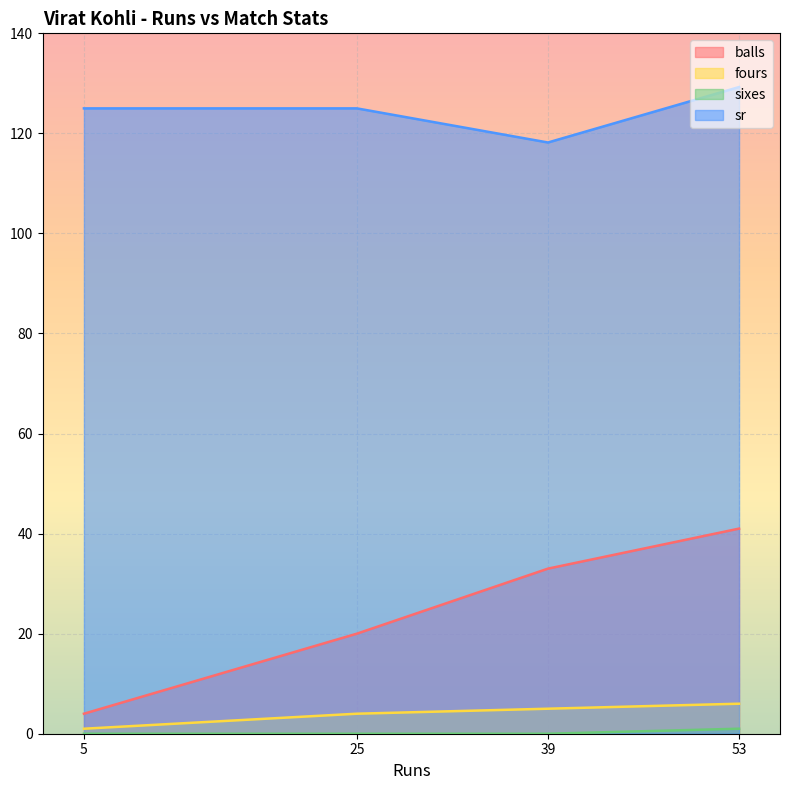

How many lines are shown in the chart?

4